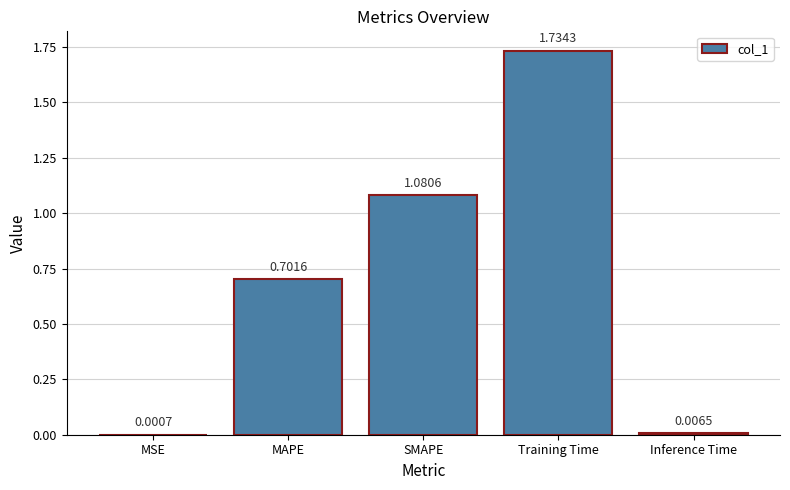

What is the change in value from MSE to SMAPE?

+1.1